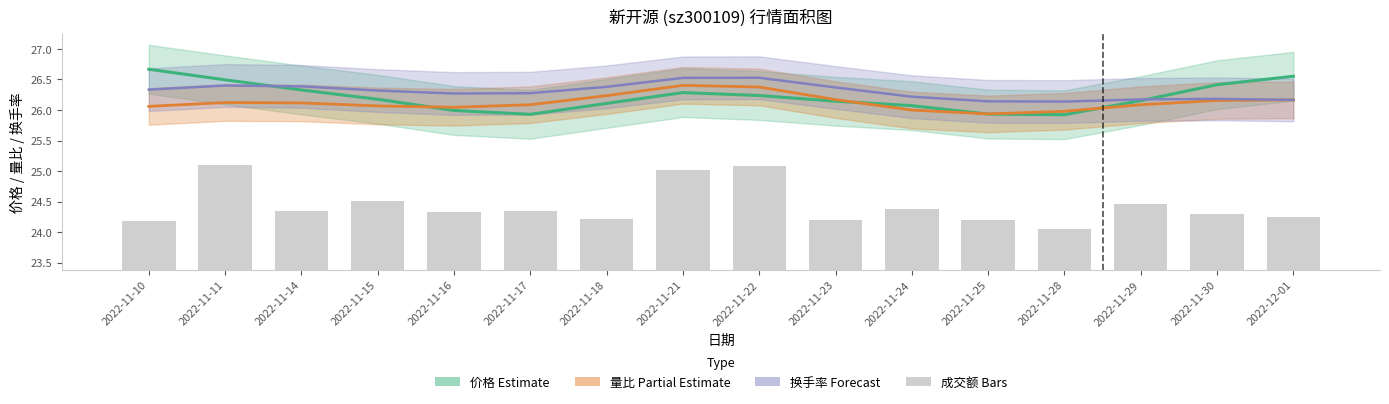

What is the approximate value of 价格 (Estimate) at 2022-11-25?

25.9